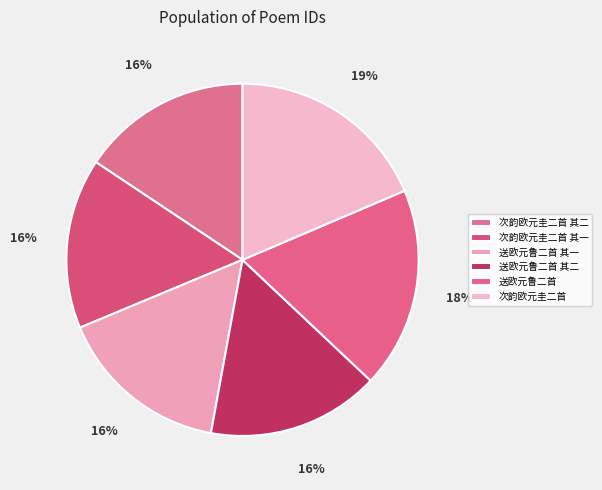

What is the ratio of the value at 次韵欧元圭二首 其一 to the value at 次韵欧元圭二首?

0.8